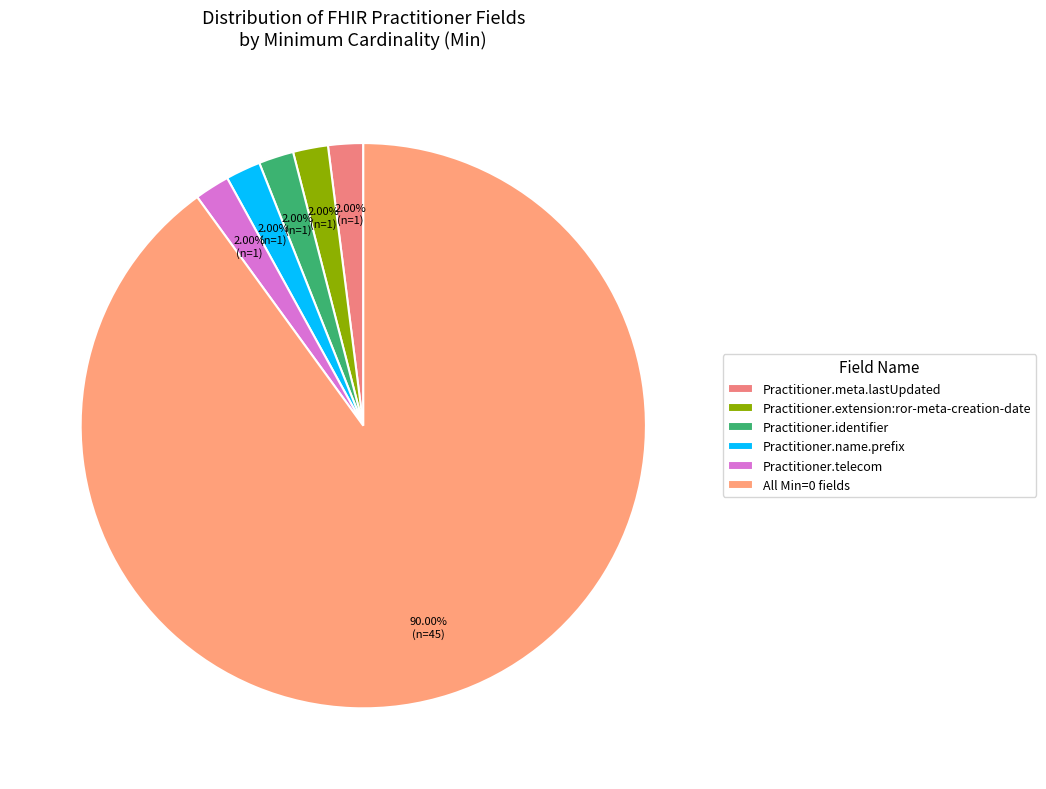

How many slices are in this pie chart?

6